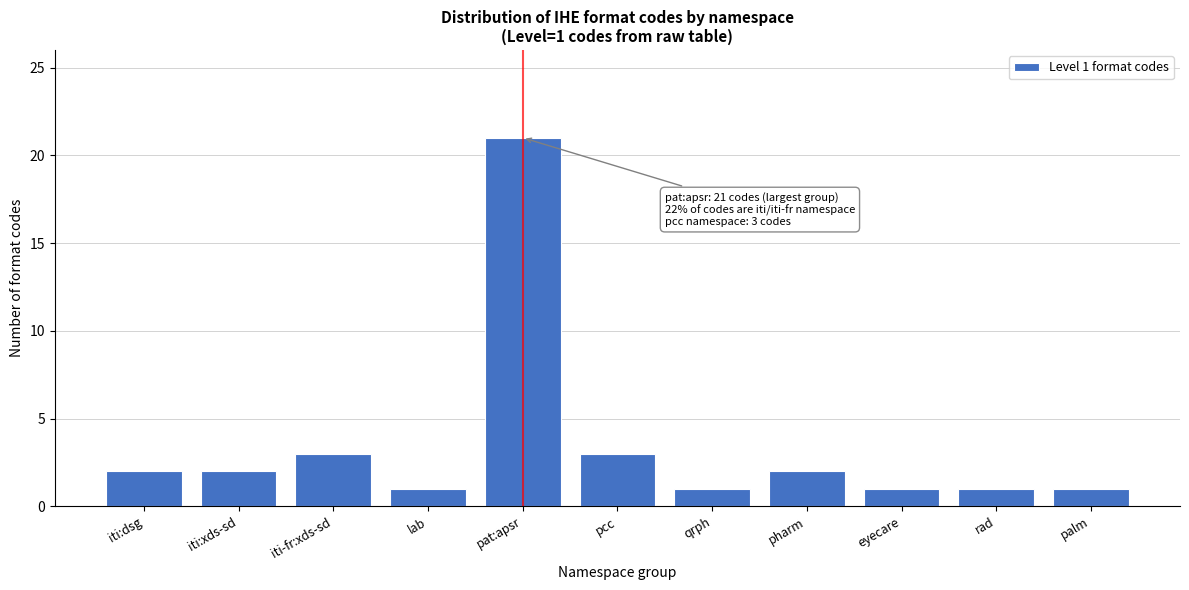

Reading right to left, what are all the values shown in this chart?

palm=1	rad=1	eyecare=1	pharm=2	qrph=1	pcc=3	pat:apsr=21	lab=1	iti-fr:xds-sd=3	iti:xds-sd=2	iti:dsg=2